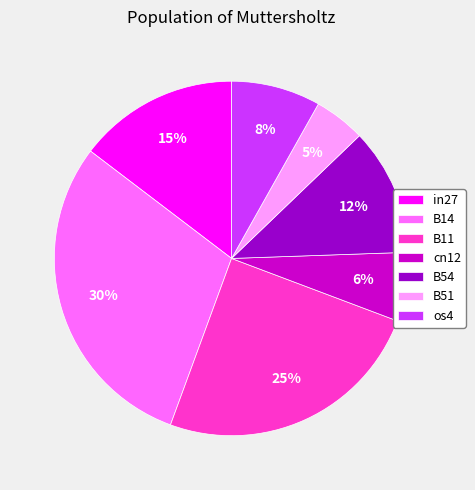

Is the sum of B11 and B51 greater than half?

No